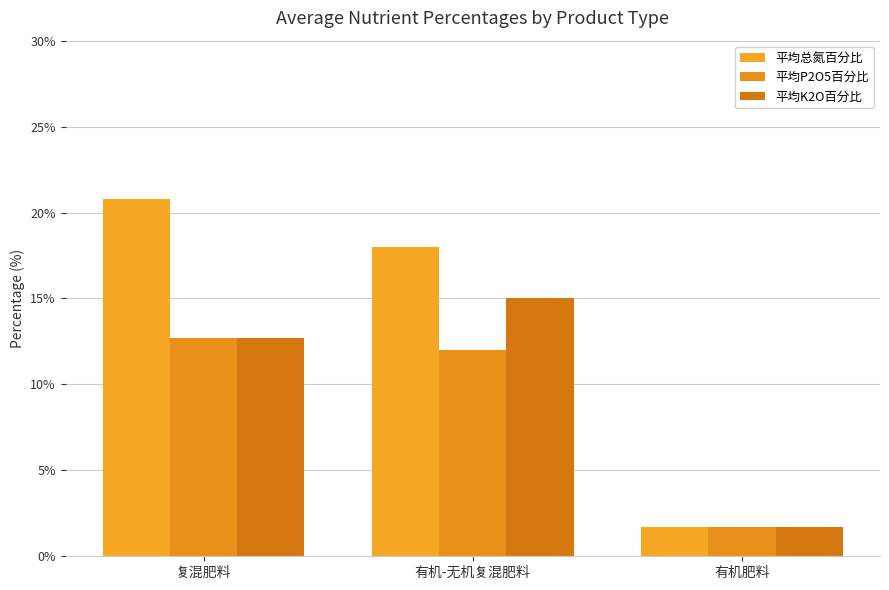

What is the label of the 1st bar from the left?

复混肥料